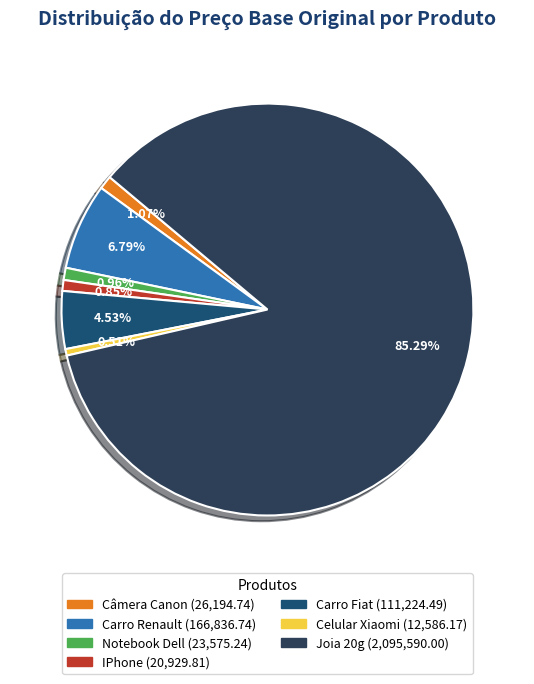

Is Carro Fiat the majority of the pie?

No